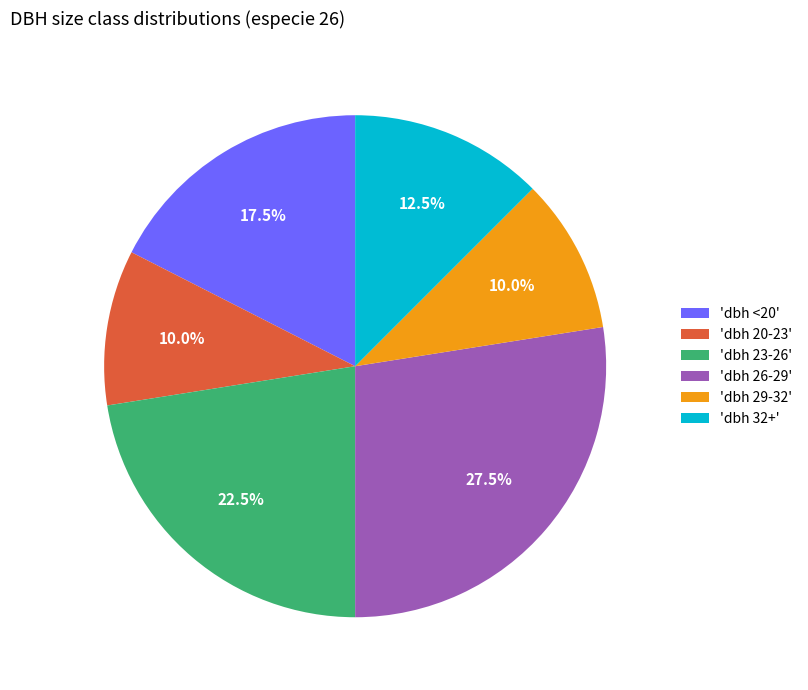

How many slices are in this pie chart?

6